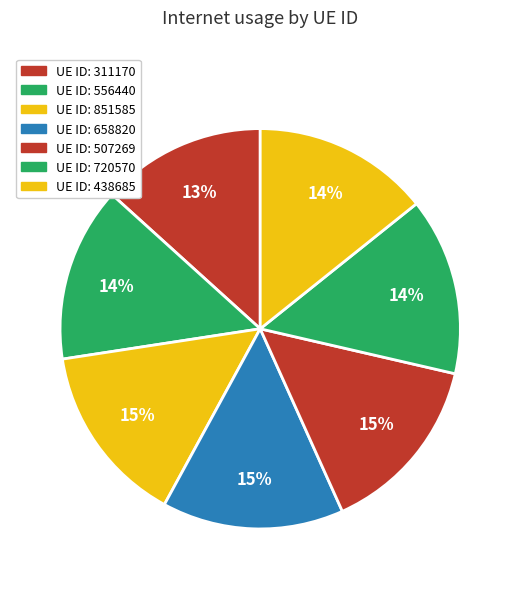

How many segments does this pie chart have?

7